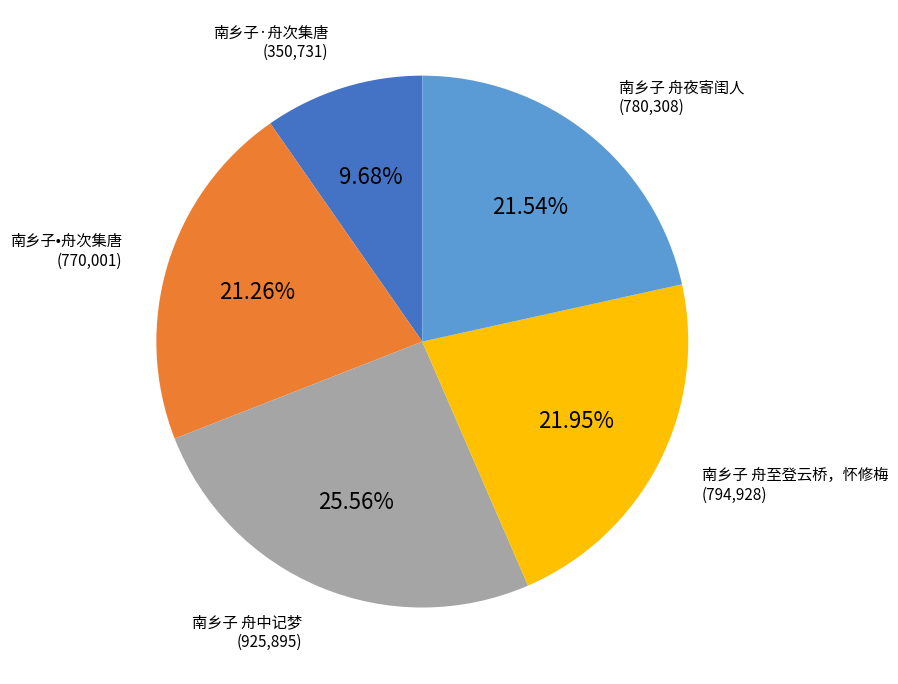

Which has a higher value, 南乡子 舟夜寄闺人 or 南乡子 舟中记梦?

南乡子 舟中记梦